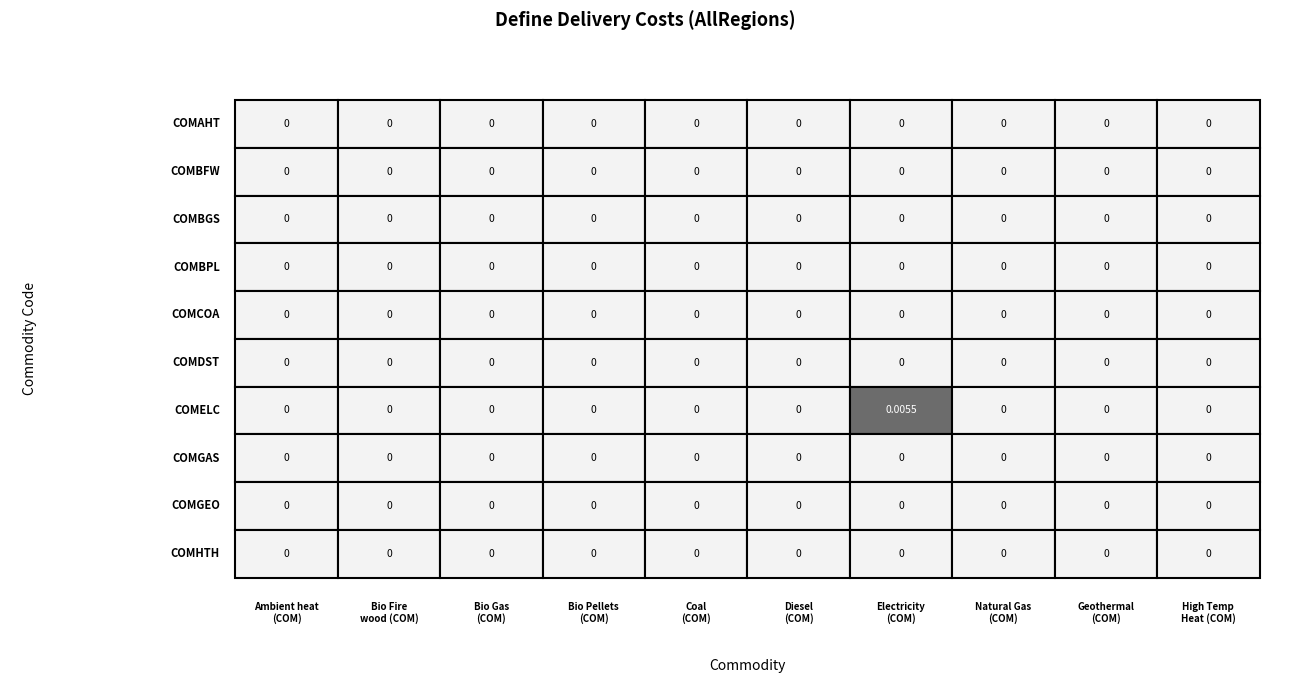

List the series in order of their peak value, lowest first.

COMBFW, COMBGS, COMBPL, COMCOA, COMDST, COMGAS, COMGEO, COMHTH, COMAHT, COMELC